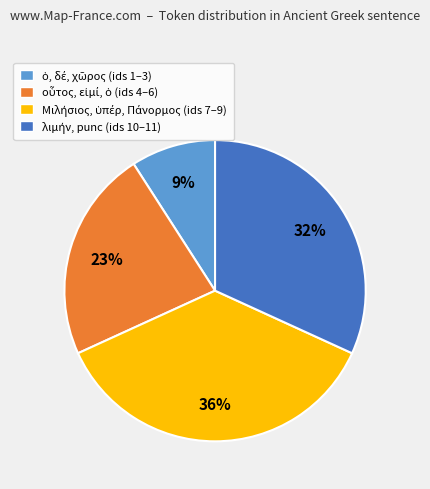

Does any single category account for the majority?

No